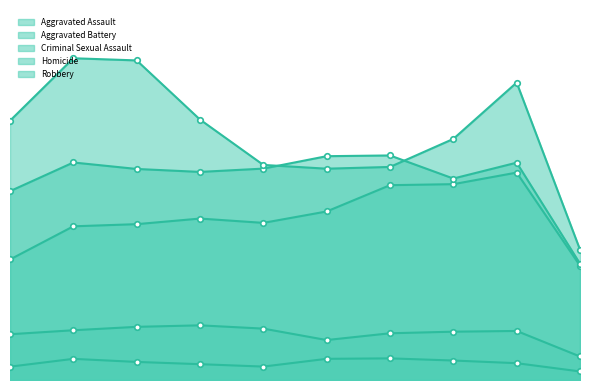

What is the value of the Criminal Sexual Assault point at the 6th from the left?

1485